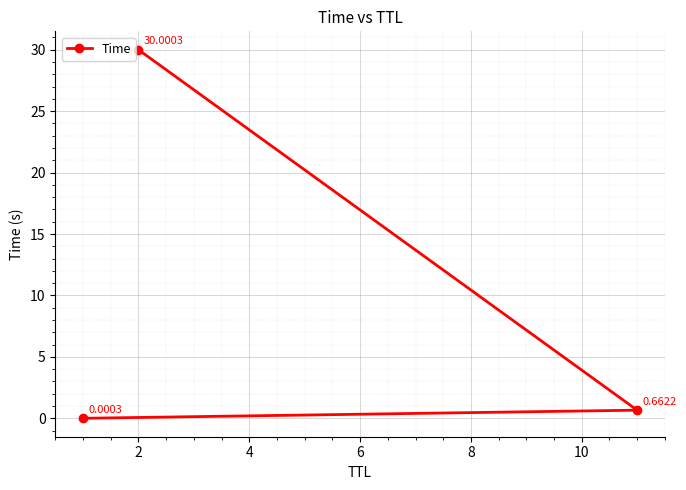

What is the difference between the maximum and minimum values?

30.0